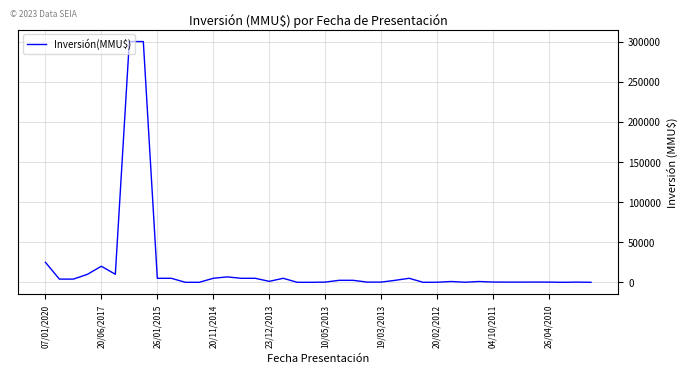

What is the difference between the maximum and minimum values?

300000